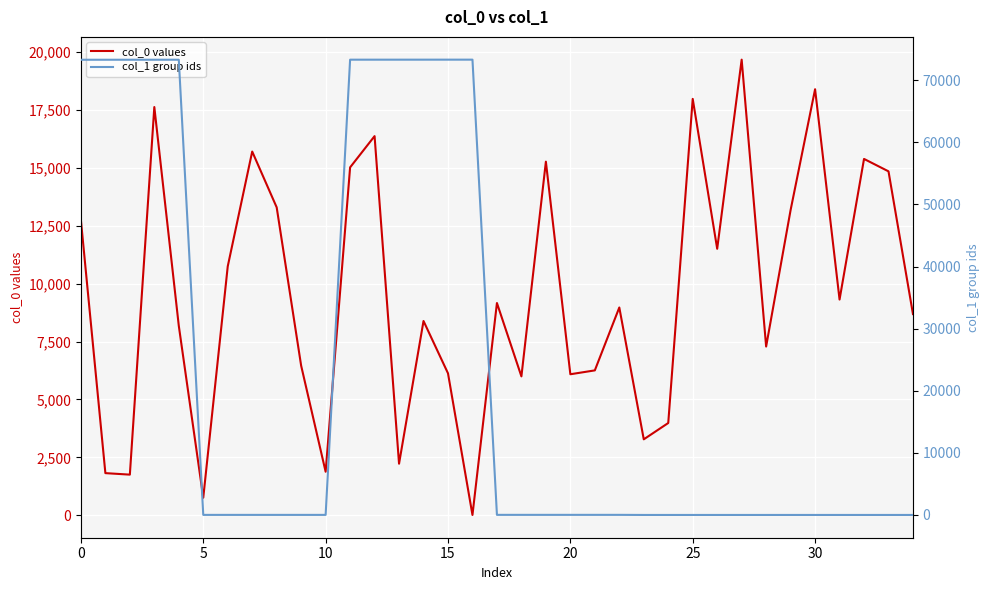

What is the lowest value of the col_0 values series?

15